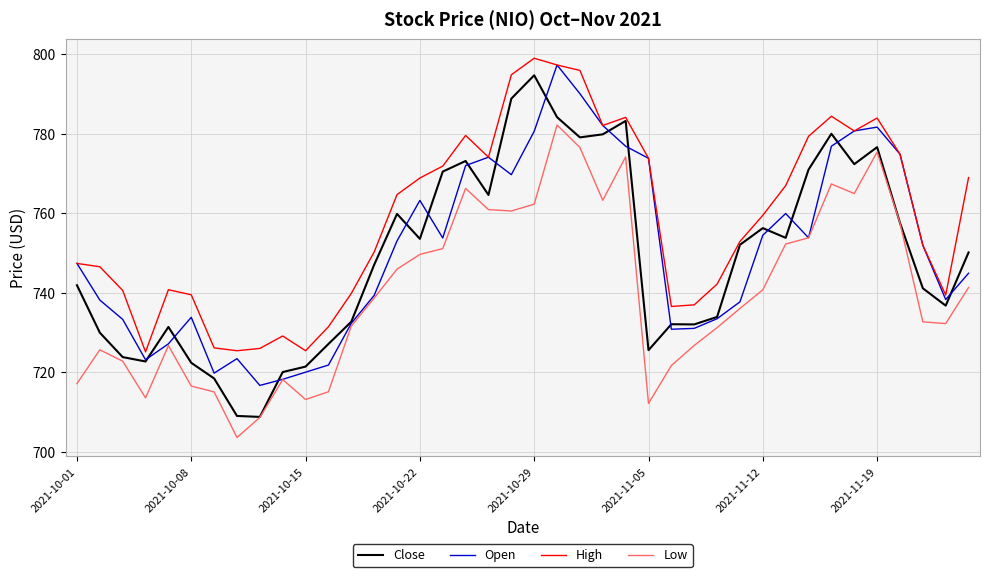

What is the maximum value shown in the chart?

799.0